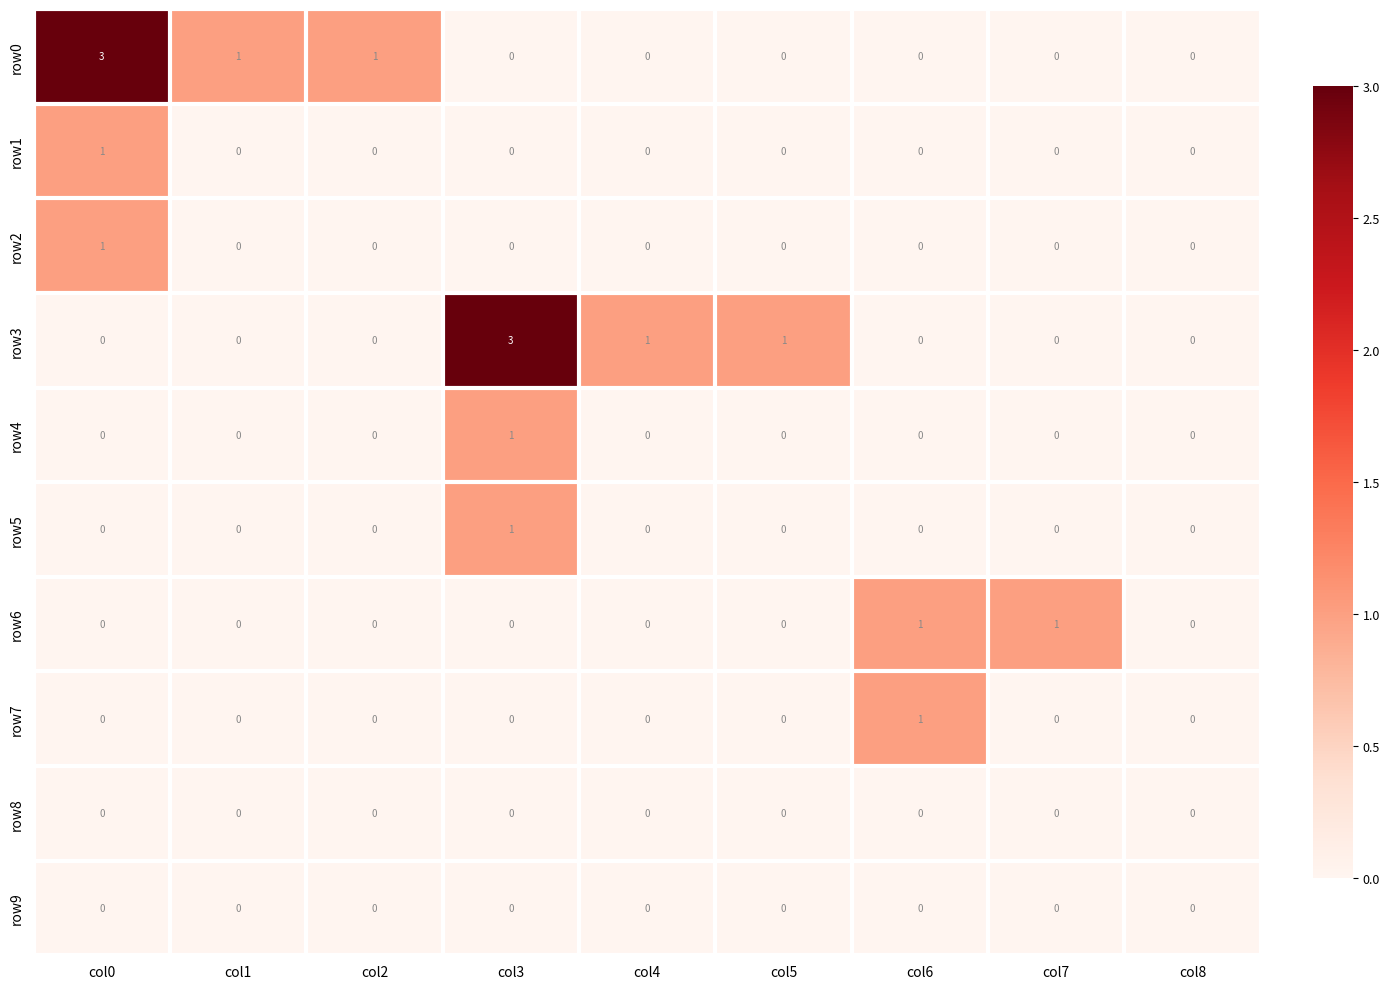

The row3 series shows -1 at col6. True or false?

False